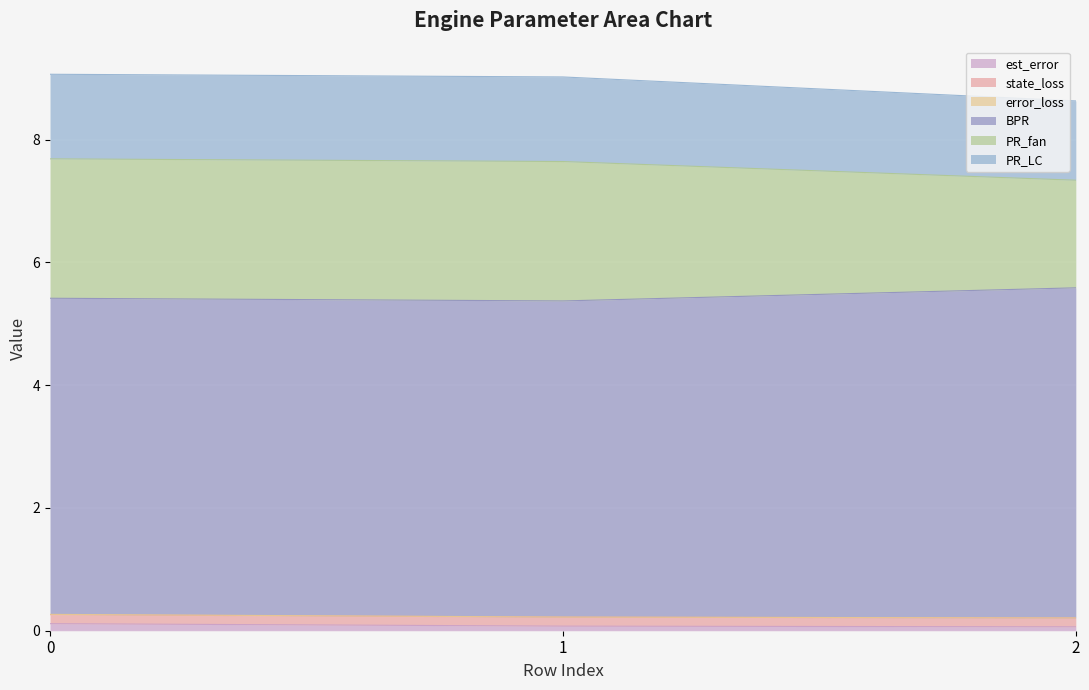

Is it true that est_error equals 0.1 at 2?

True